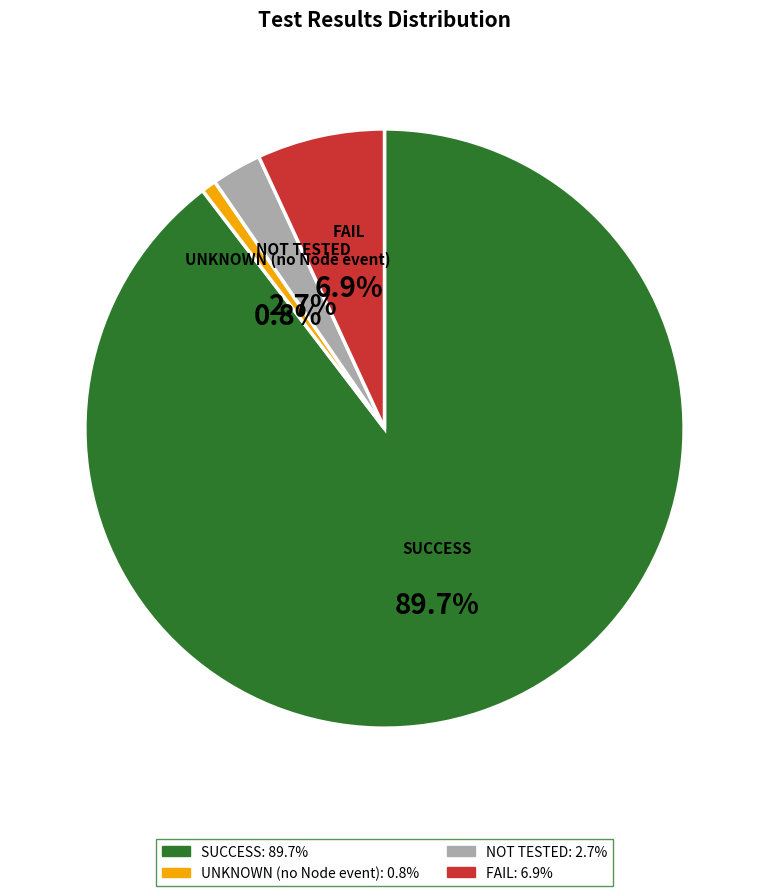

To the nearest percent, what percentage of the pie is SUCCESS?

90%